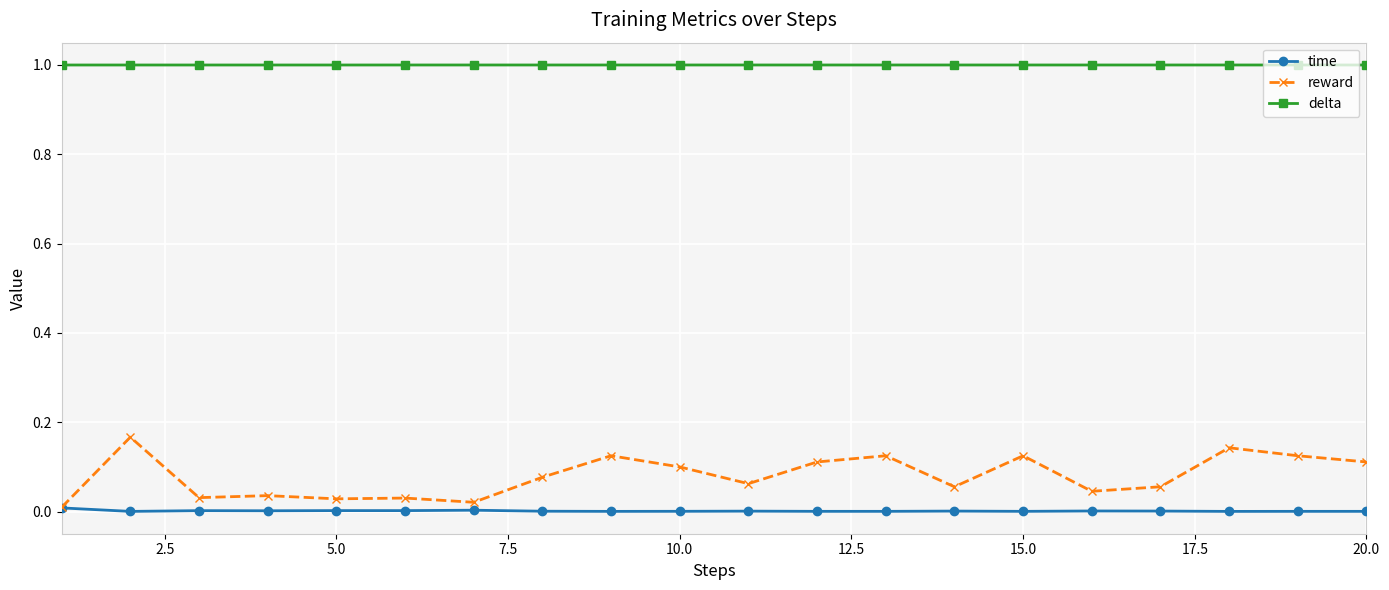

What is the value of the delta point at the 13th from the left?

1.0